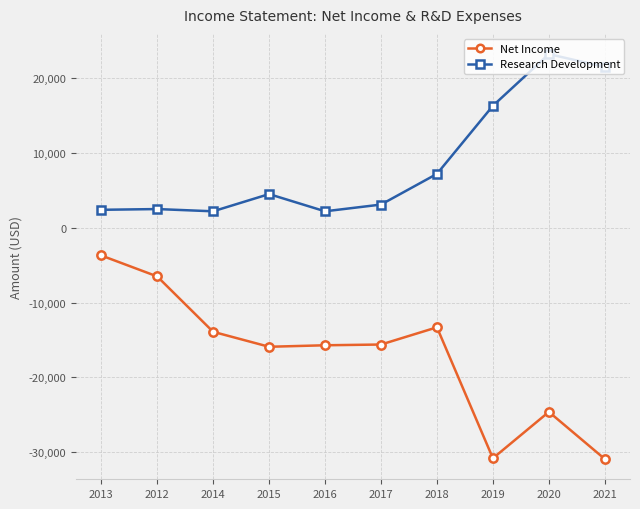

What is the label of the 10th point from the right?

2013